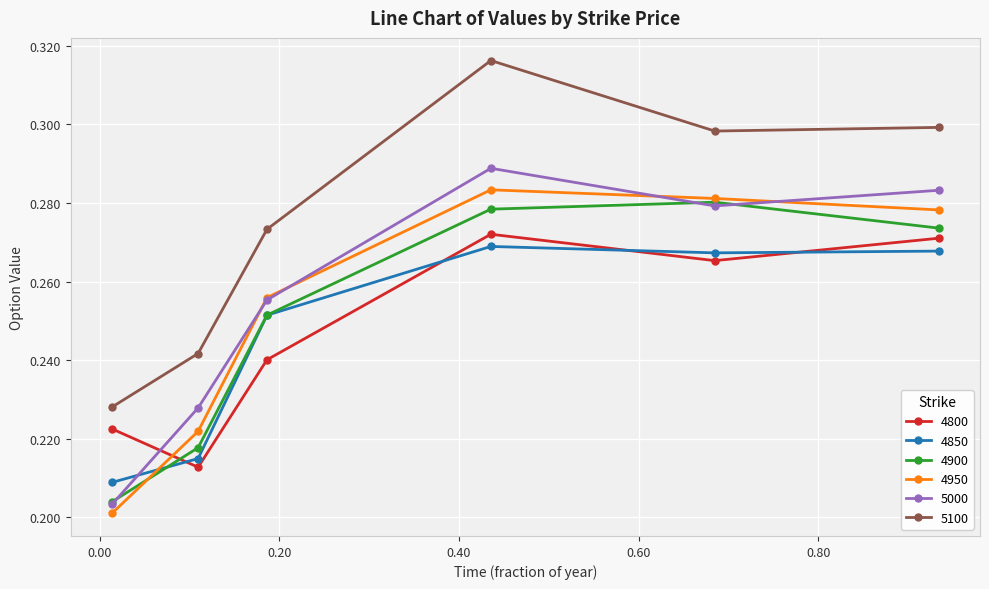

Which series has the largest total across all categories?

5100